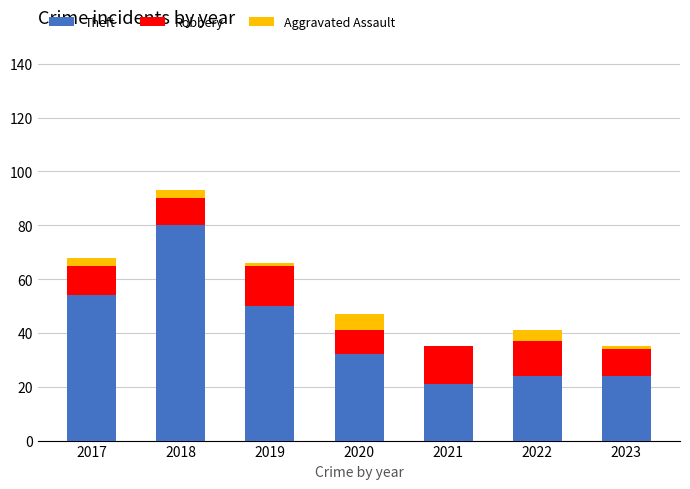

Is it true that Theft equals 32 at 2020?

True